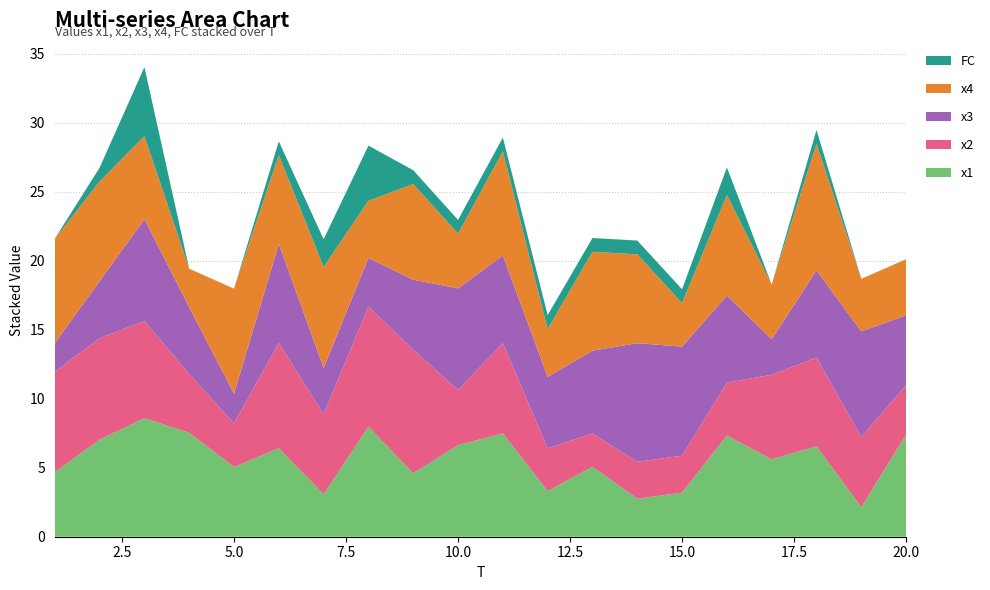

Reading left to right, transcribe all the data shown in this chart.

x1: 4.7	7.0	8.6	7.5	5.0	6.4	3.1	8.0	4.6	6.6	7.5	3.3	5.1	2.7	3.2	7.3	5.6	6.6	2.1	7.4
x2: 7.3	7.4	7.0	4.3	3.2	7.6	5.8	8.7	8.9	4.0	6.5	3.1	2.4	2.7	2.7	3.8	6.1	6.4	5.1	3.6
x3: 2.1	4.1	7.4	4.9	2.2	7.2	3.4	3.5	5.1	7.4	6.4	5.2	6.0	8.6	7.9	6.3	2.6	6.3	7.7	5.1
x4: 7.6	7.2	6.0	2.8	7.6	6.4	7.3	4.1	6.9	4.0	7.5	3.5	7.2	6.4	3.2	7.3	4.0	9.2	3.8	4.1
FC: 0.0	1.0	5.0	0.0	0.0	1.0	2.0	4.0	1.0	1.0	1.0	1.0	1.0	1.0	1.0	2.0	0.0	1.0	0.0	0.0